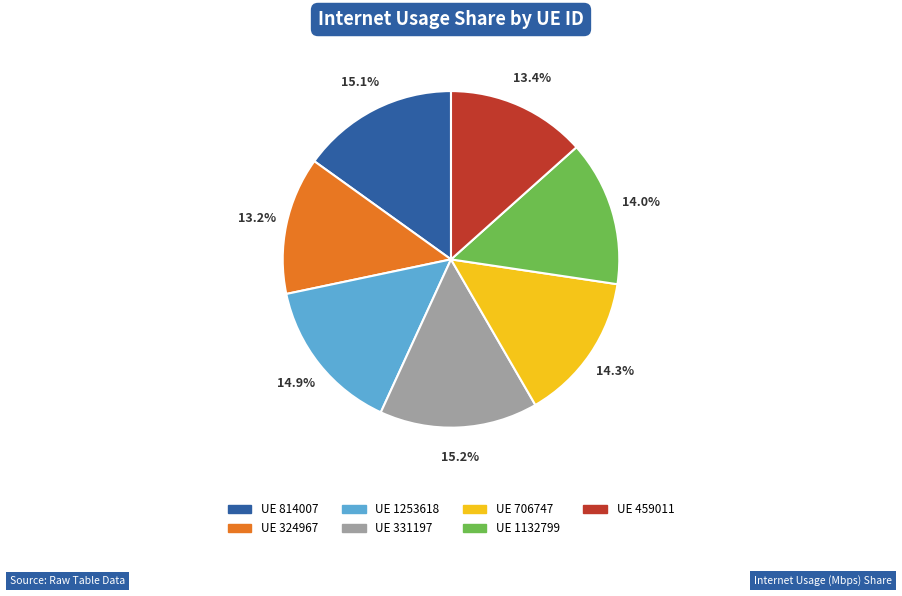

How many segments does this pie chart have?

7